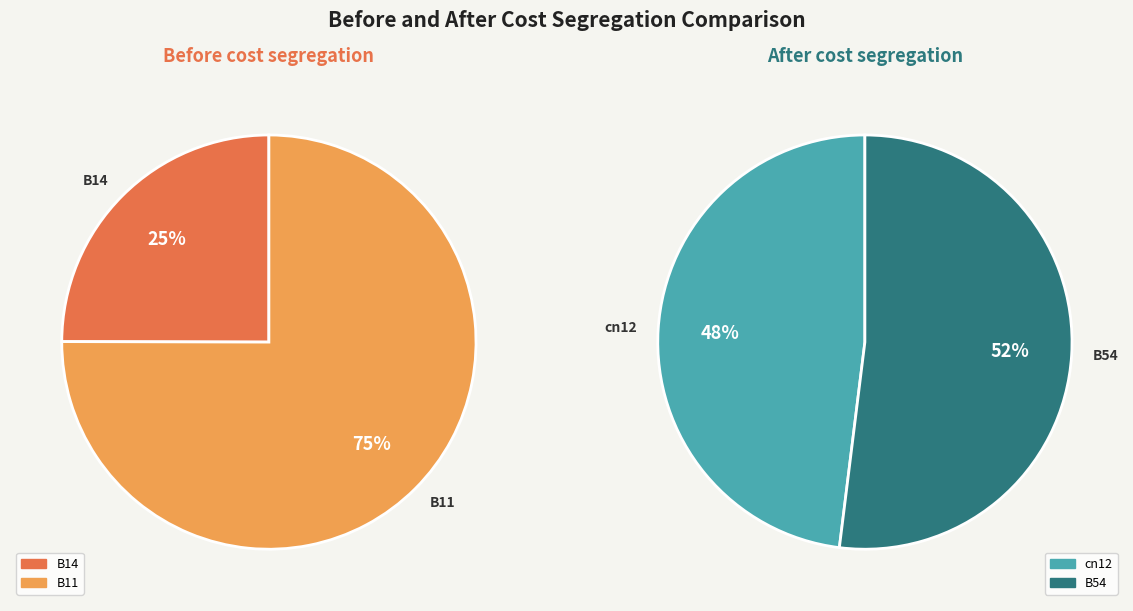

What is the largest slice in the pie chart?

B11